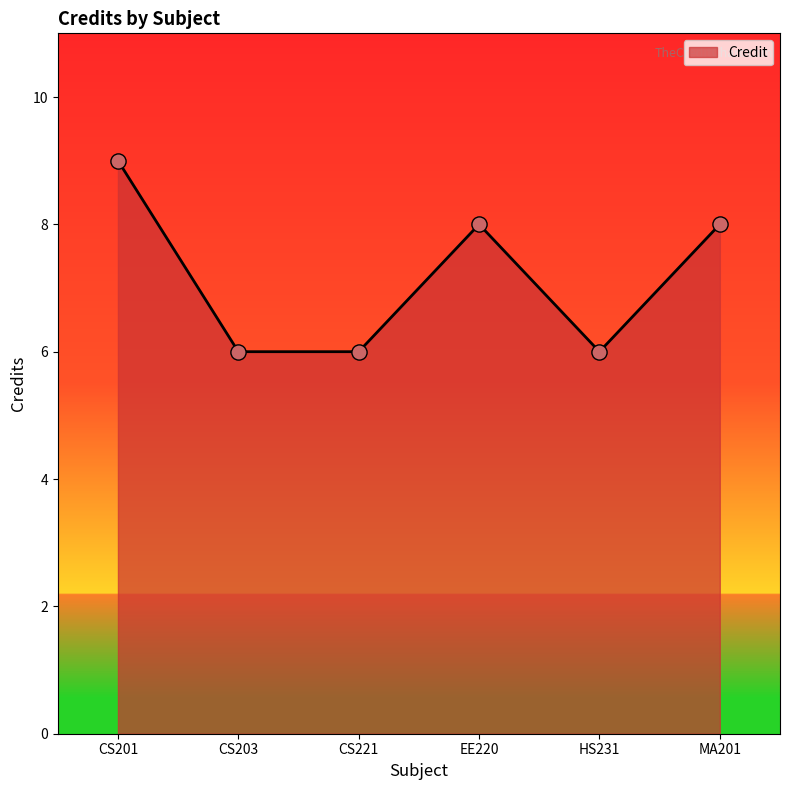

What is the change in value from CS221 to MA201?

+2